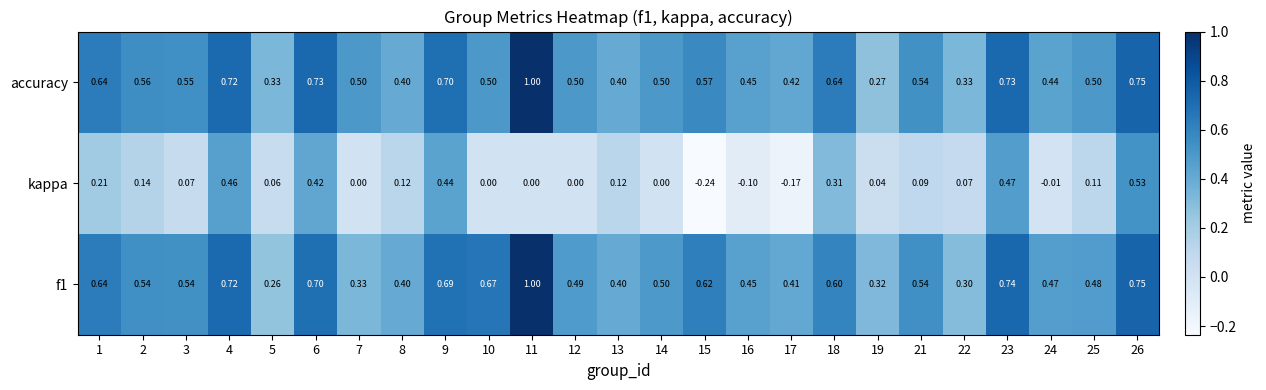

Is the value of accuracy at 12 greater than the value of kappa at 24?

Yes